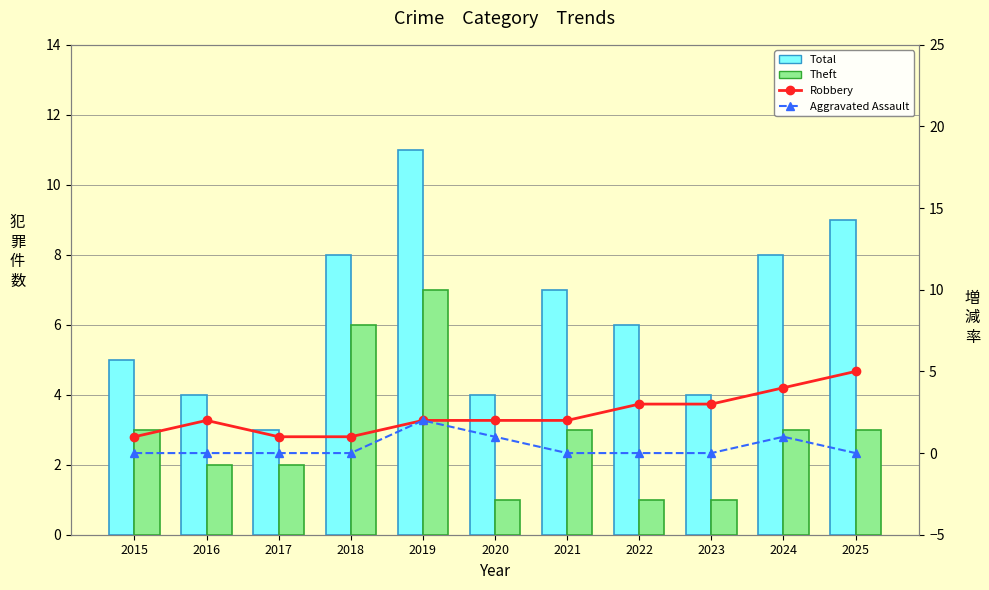

What is the total value across all series at 2024?

16